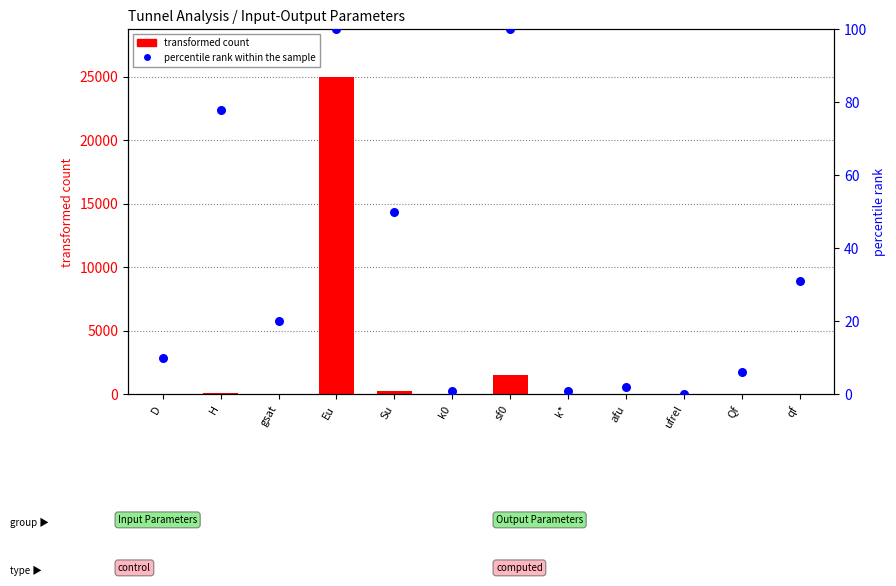

Which series reaches the minimum Y coordinate?

percentile rank within the sample